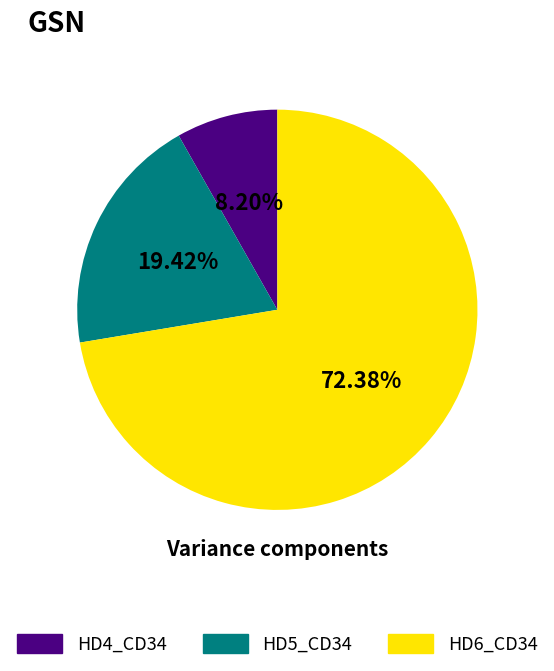

Does HD4_CD34 account for over 50% of the chart?

No